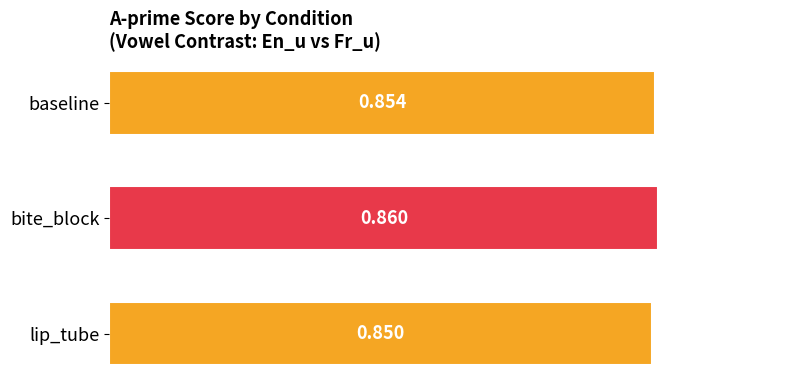

Count the number of categories in the chart.

3